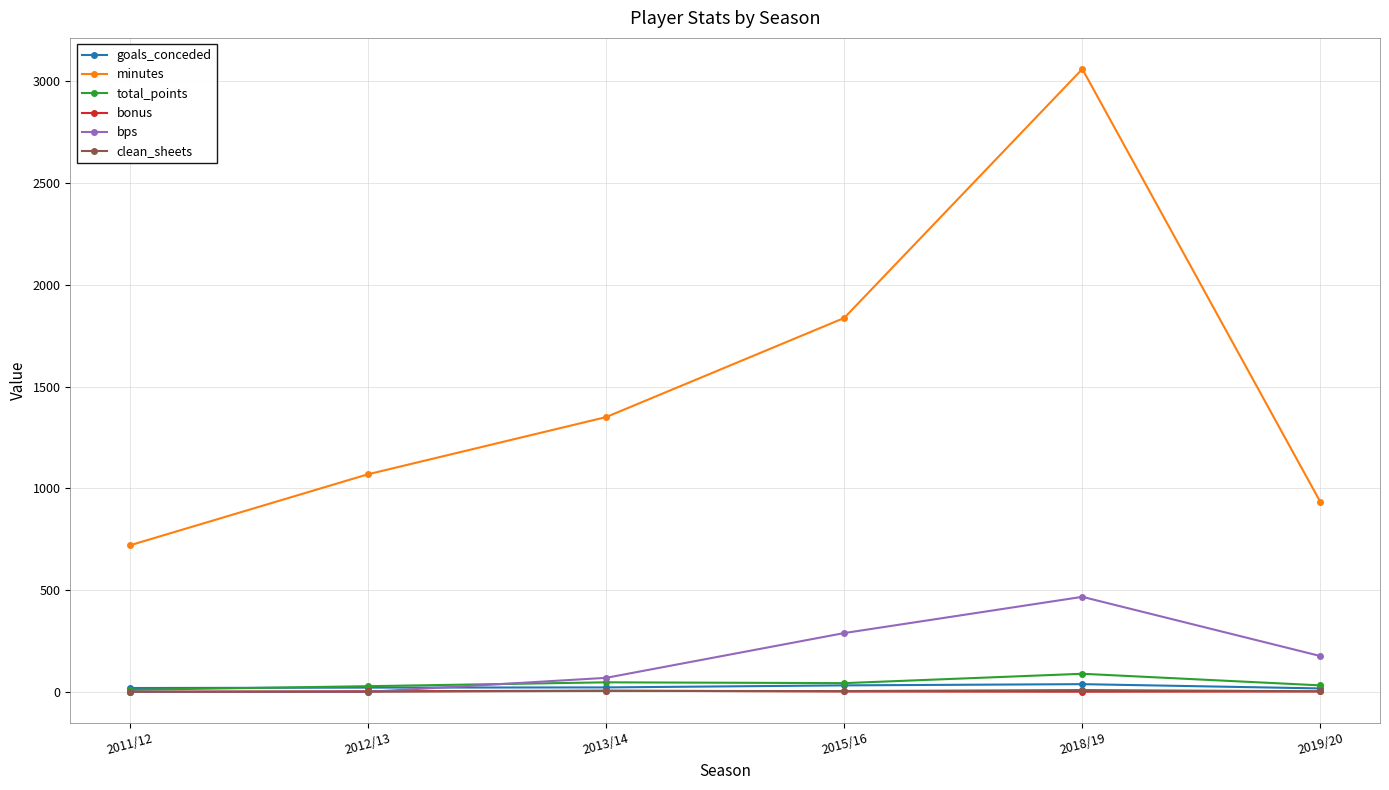

What is the value of the total_points point at the 2nd from the left?

28